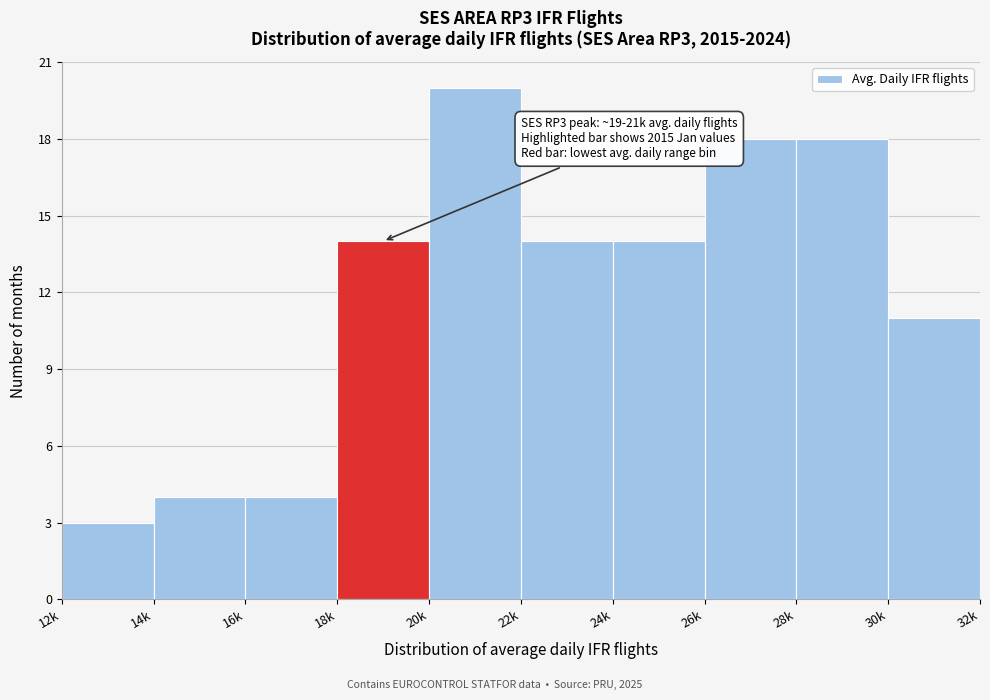

Reading left to right, transcribe all the data shown in this chart.

3	4	4	14	20	14	14	18	18	11